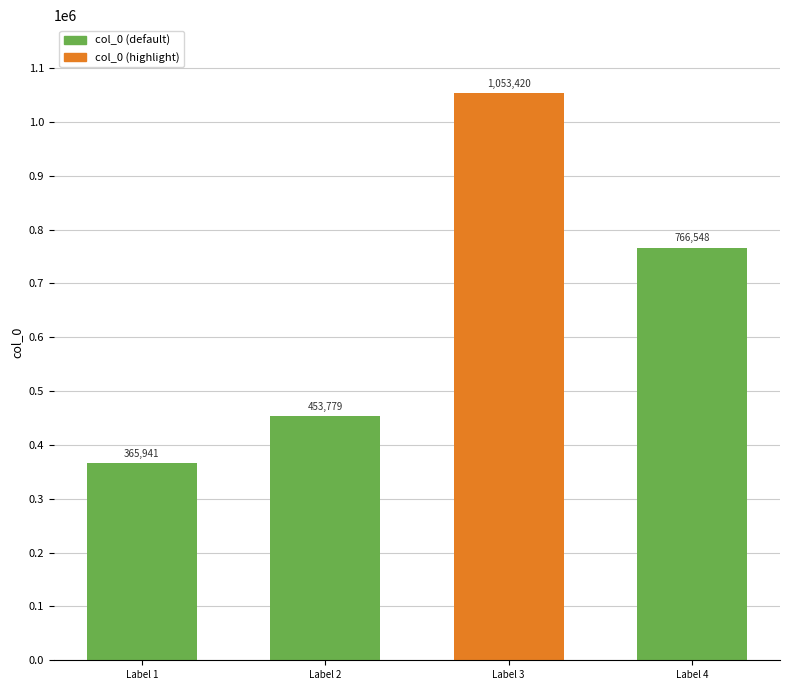

List the labels in order of value, smallest first.

Label 1, Label 2, Label 4, Label 3